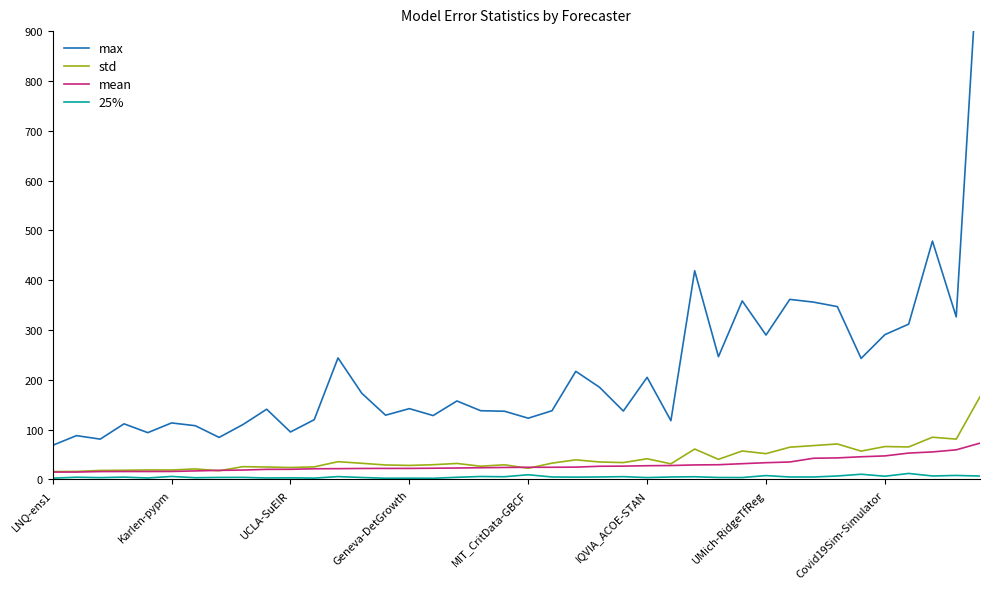

How many data points does each series have?

40